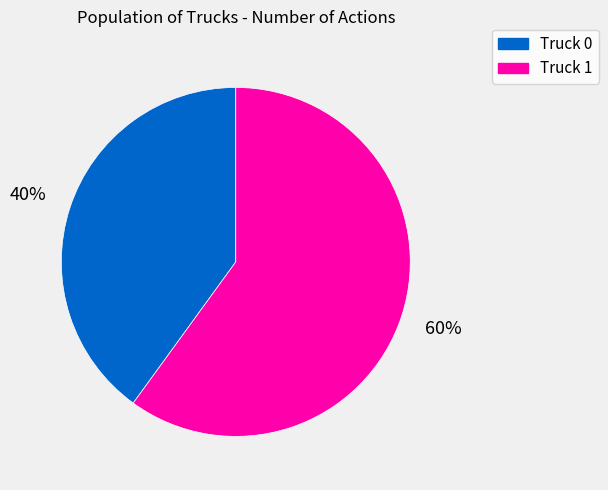

What is the smallest slice in the pie chart?

Truck 0